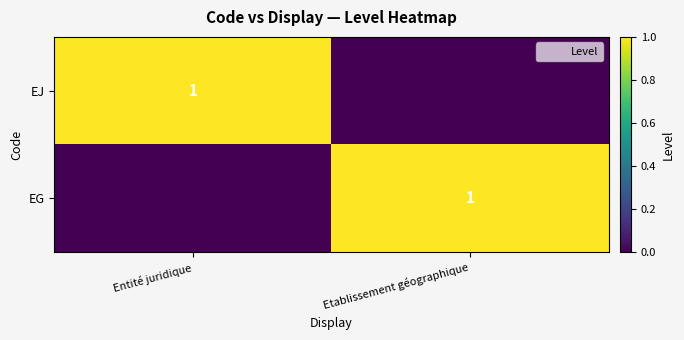

What is the spread (max minus min) of values at Entité juridique?

1